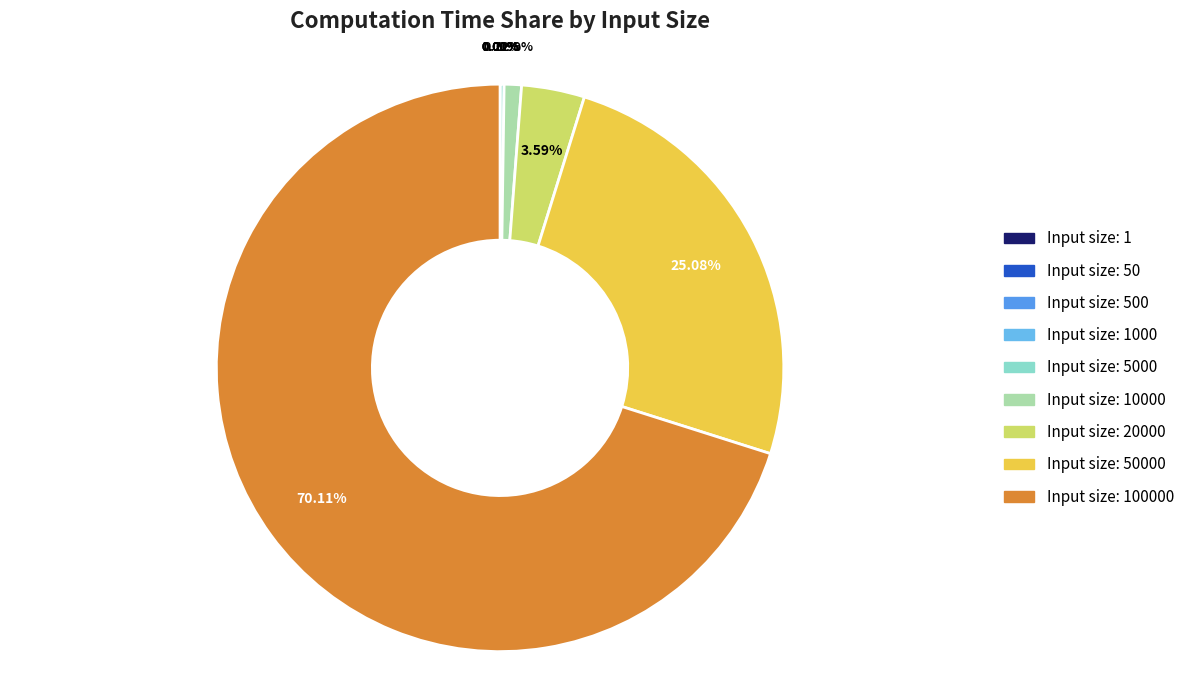

How many slices are in this pie chart?

9